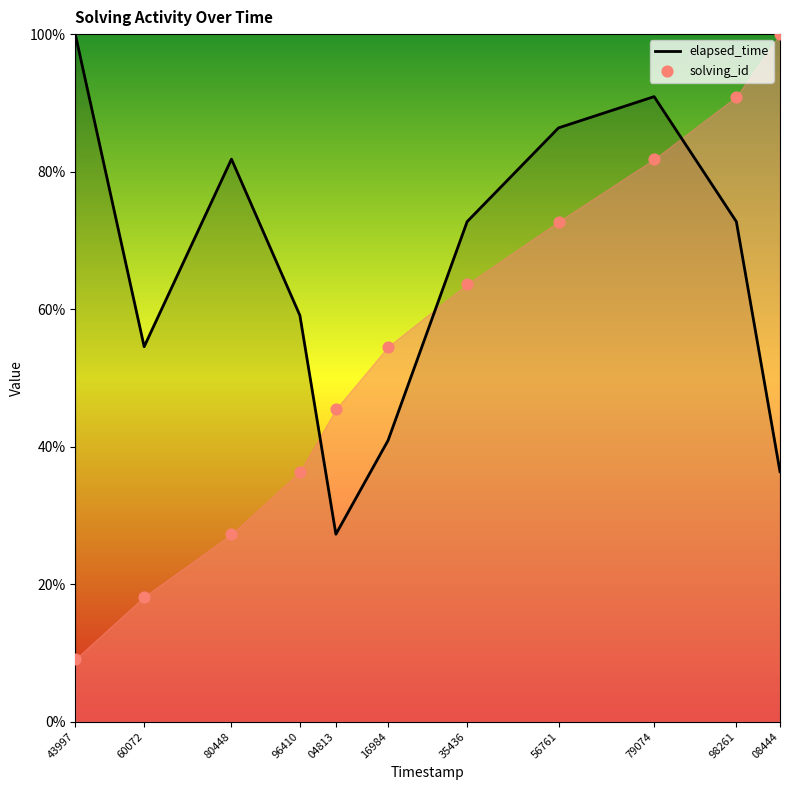

What is the total value across all series at 96410?

95.5